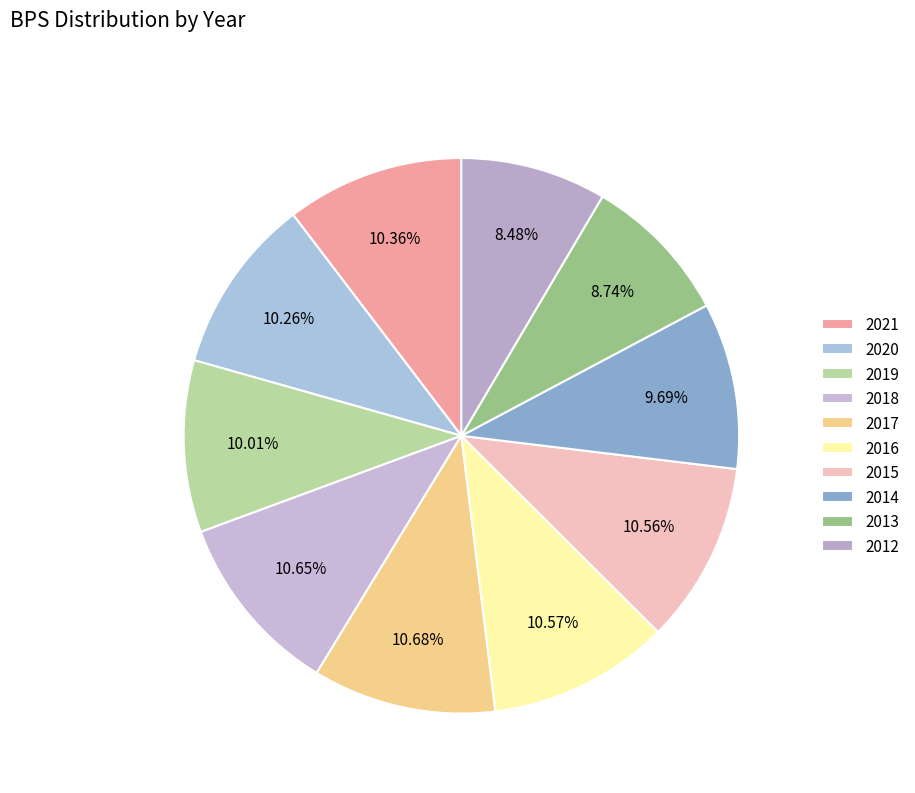

Which category has the smallest portion of the pie?

2012